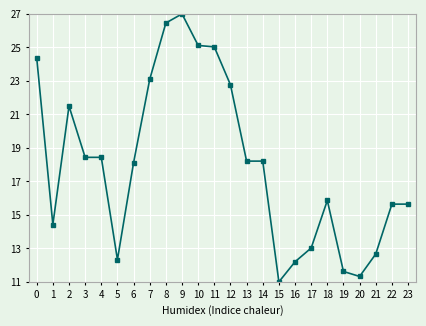

Does the chart display data point markers on the line(s)?

Yes